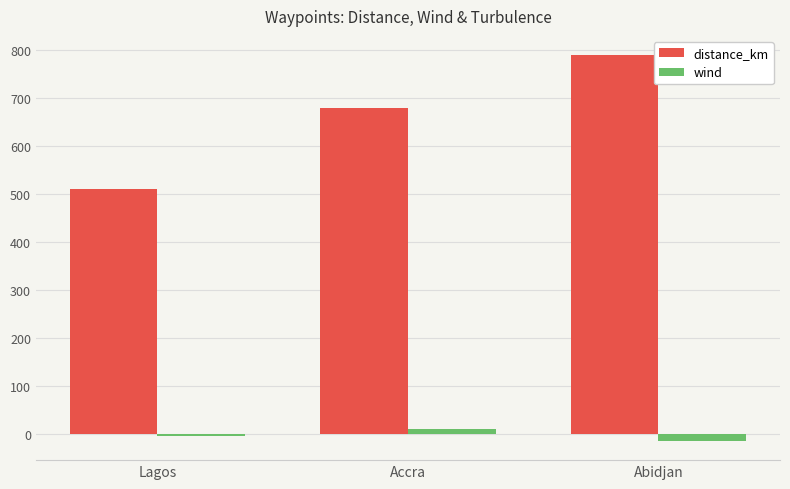

How many values in the wind series exceed -5?

1